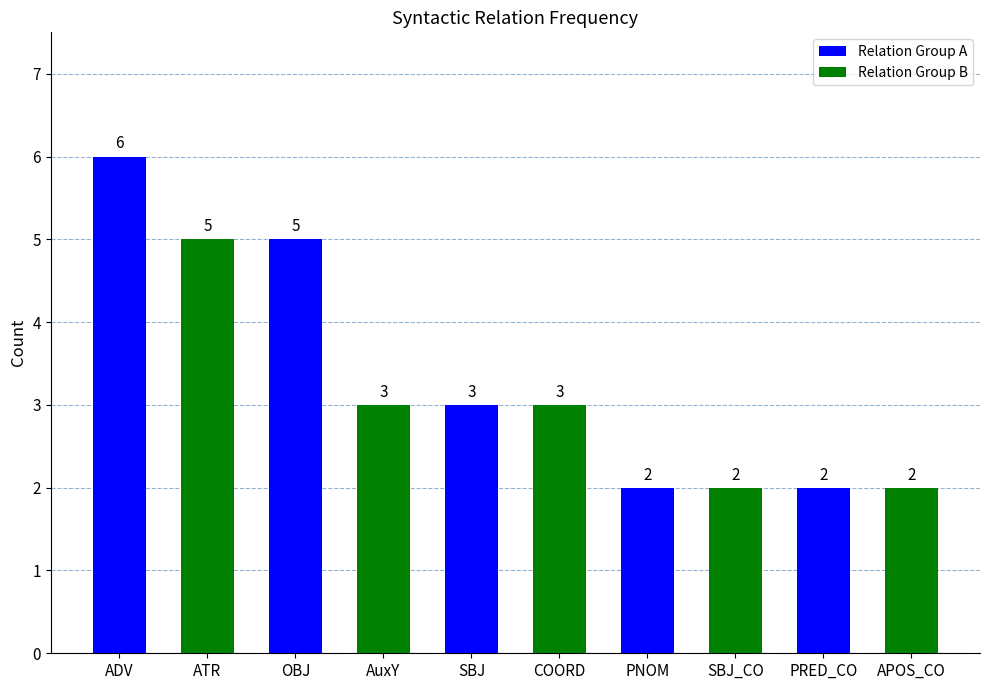

Count the number of data series in this chart.

1